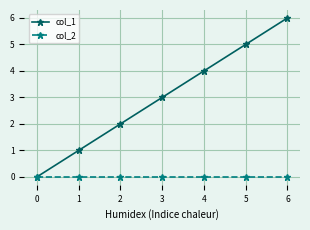

What is the difference between the col_1 values at 0 and 1?

1